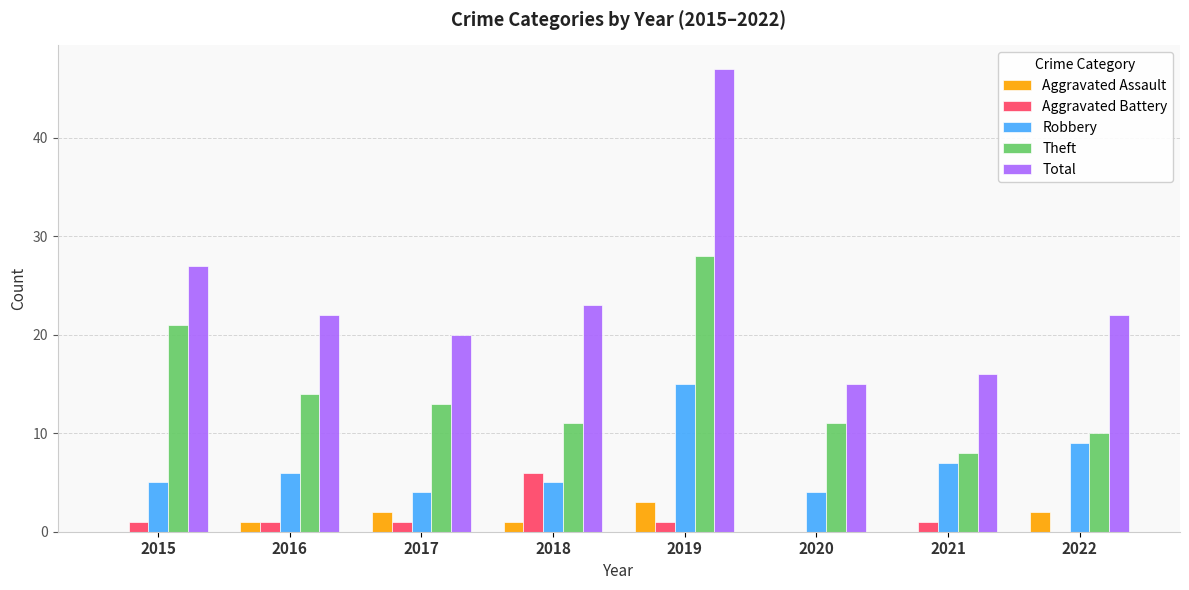

Count the Aggravated Assault values in the range 0 to 2.

7